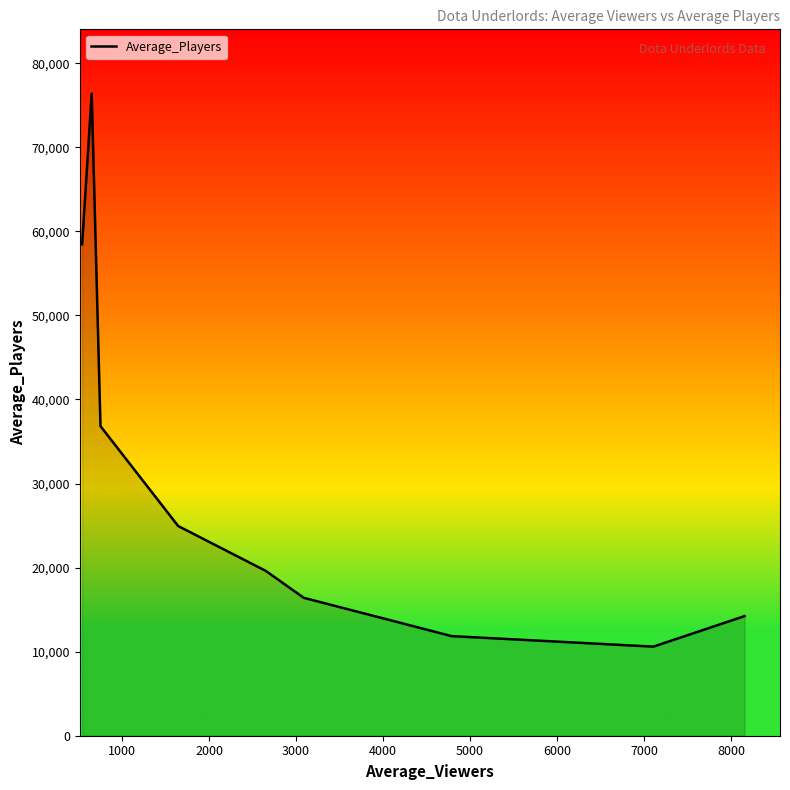

What is the smallest value displayed?

10598.4